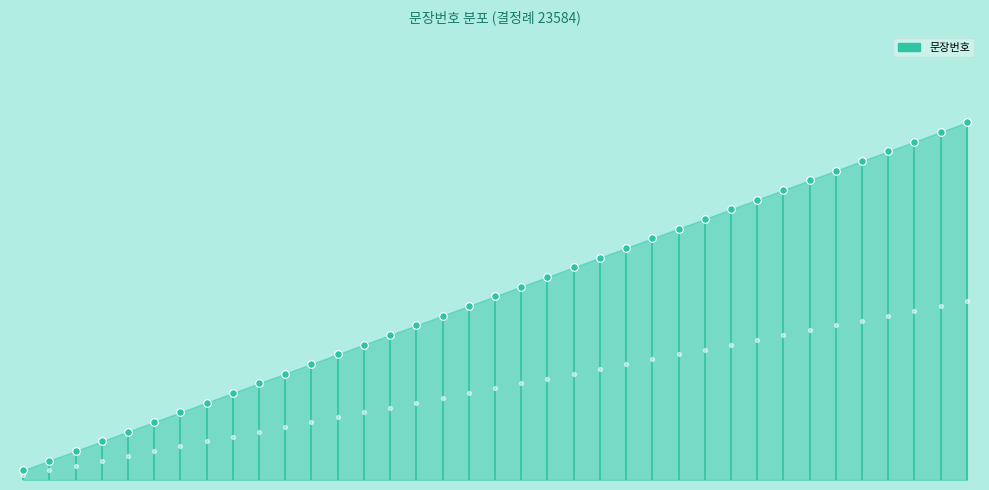

Which has a higher value, 10 or 20?

20